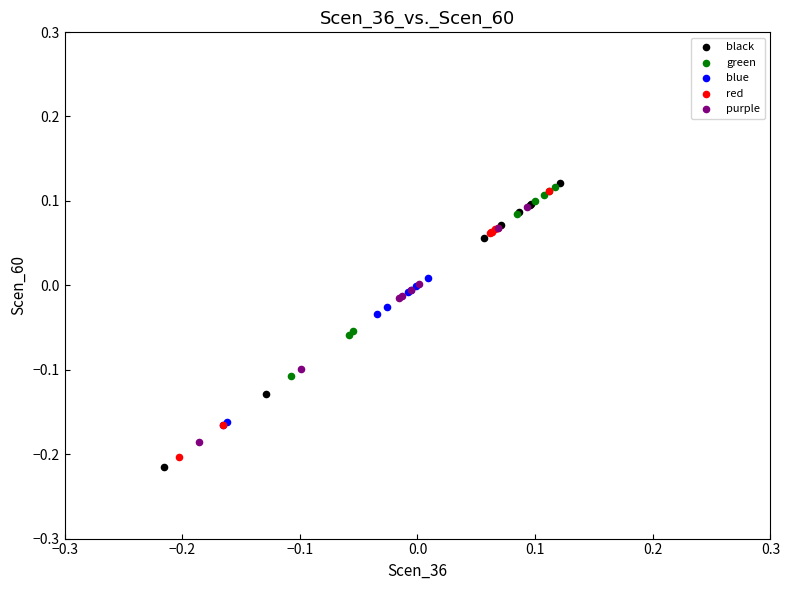

Which series has the largest Y range (max minus min)?

black